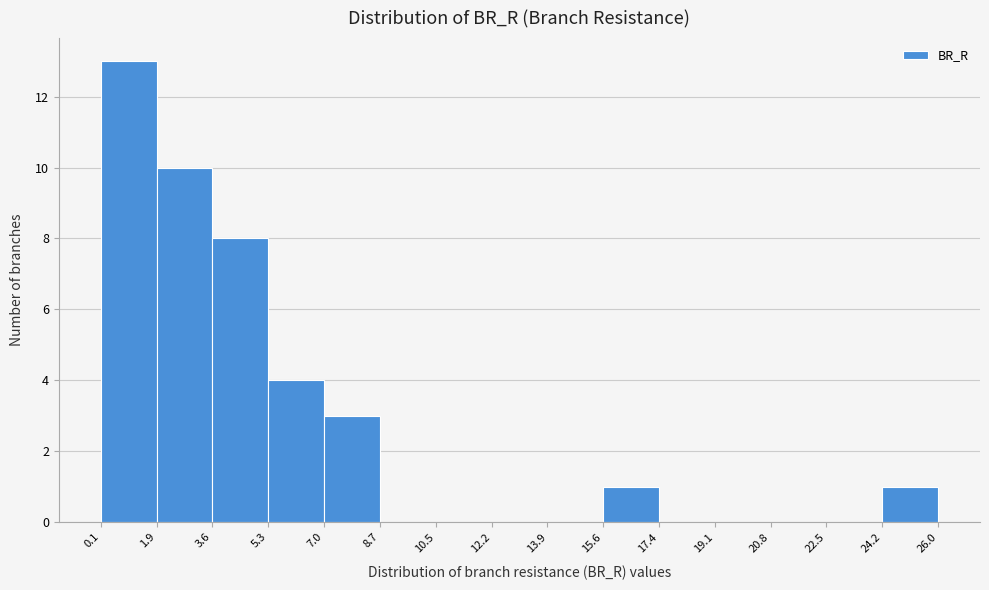

Reading left to right, transcribe this chart: for each bar, give the range it covers on the x-axis and its height. The values are not printed on the chart, so give them approximately, as read against the axis.

0.1 to 1.9: 13
1.9 to 3.6: 10
3.6 to 5.3: 8
5.3 to 7.0: 4
7.0 to 8.7: 3
8.7 to 10.5: 0
10.5 to 12.2: 0
12.2 to 13.9: 0
13.9 to 15.6: 0
15.6 to 17.4: 1
17.4 to 19.1: 0
19.1 to 20.8: 0
20.8 to 22.5: 0
22.5 to 24.2: 0
24.2 to 26.0: 1